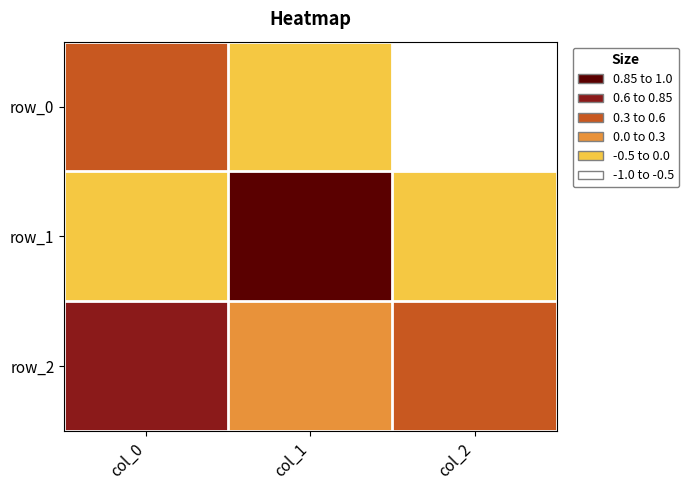

Rank the categories by row_1 value from highest to lowest.

col_1, col_0, col_2